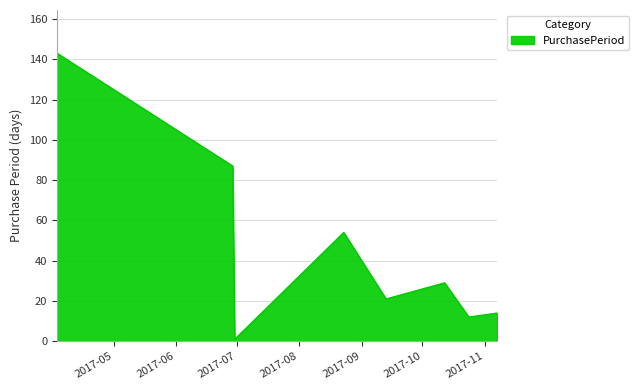

True or false: the data has more than 0 interior local peaks.

True